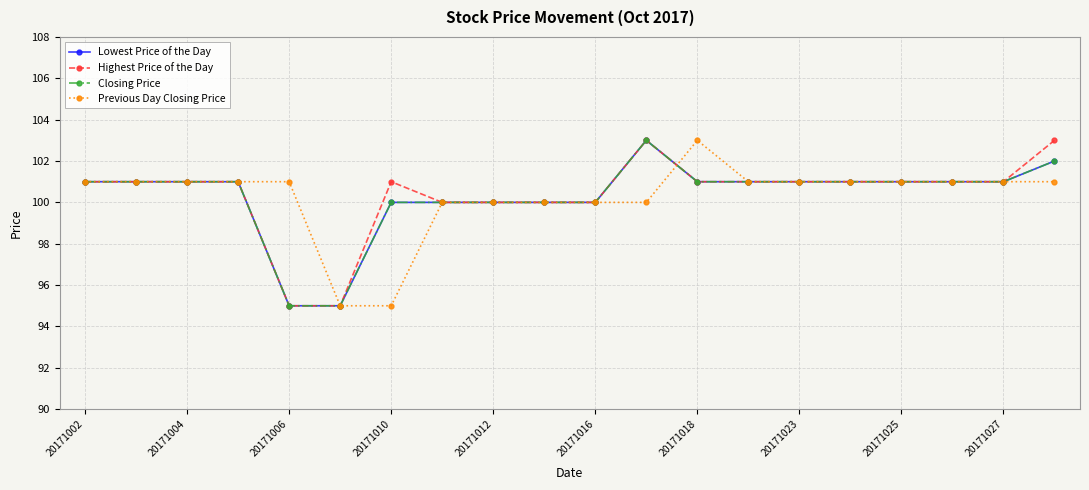

What is the smallest value displayed?

95